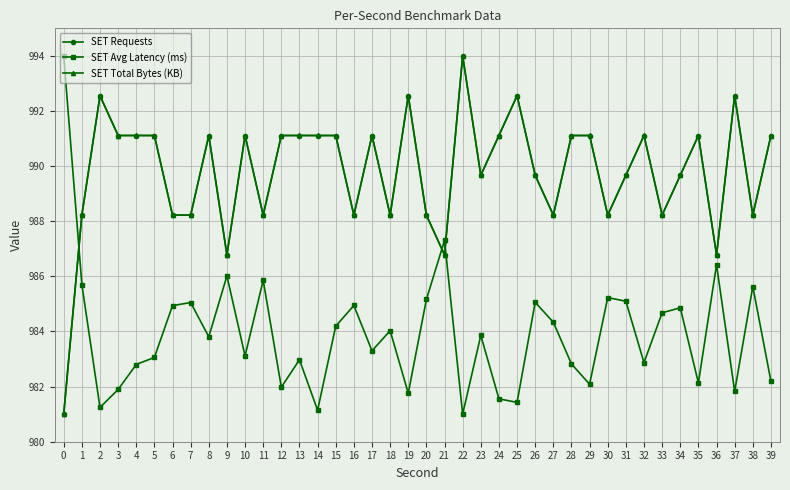

At how many categories does at least one series exceed 987?

38